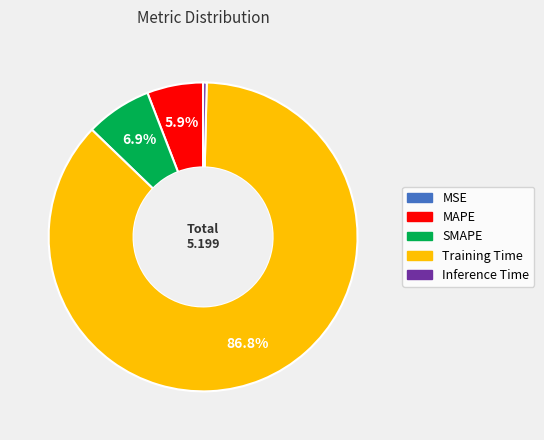

Is there any slice that represents more than half of the pie?

Yes